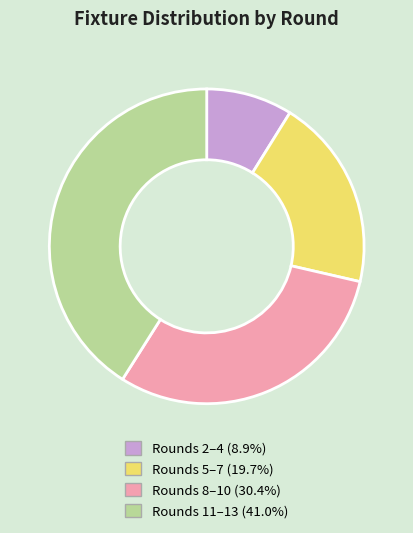

Is there a majority slice in this chart?

No